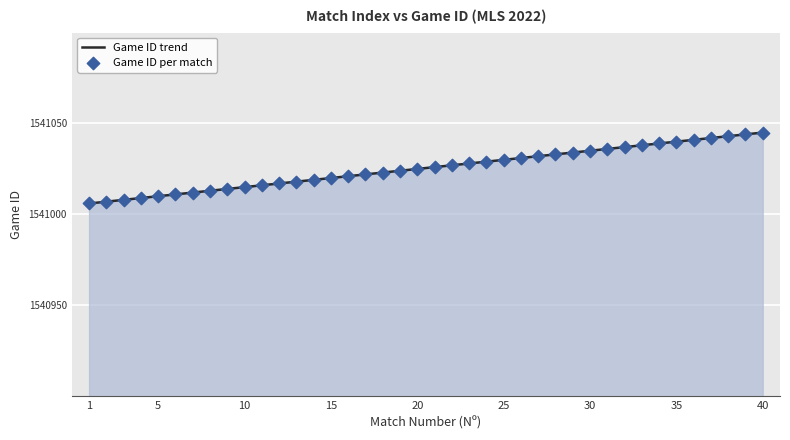

What is the difference between the maximum and minimum values?

39